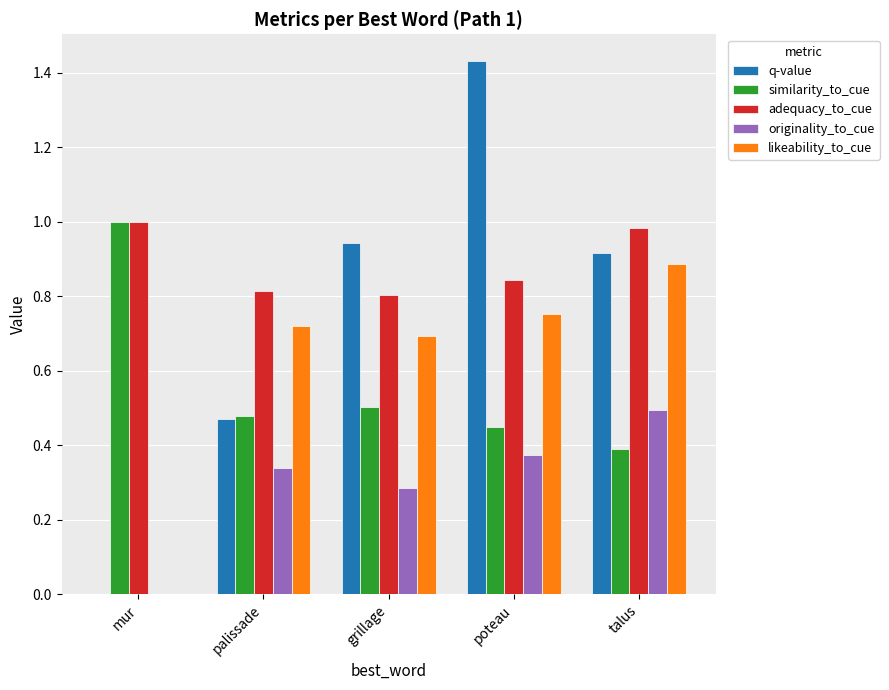

Is the value of similarity_to_cue at talus greater than the value of adequacy_to_cue at talus?

No